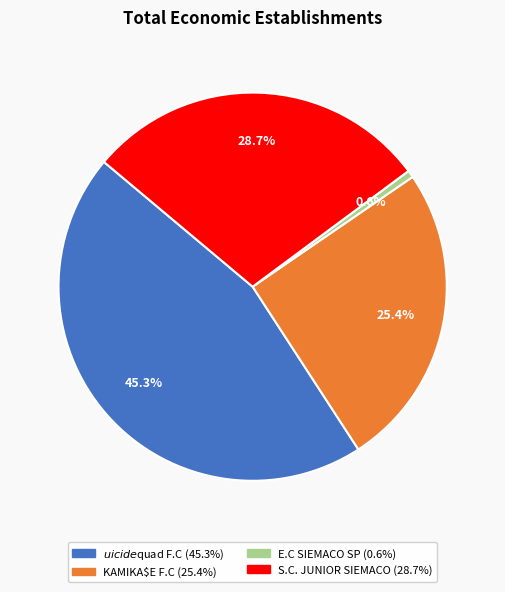

Between S.C. JUNIOR SIEMACO and KAMIKA$E F.C, which is larger?

S.C. JUNIOR SIEMACO